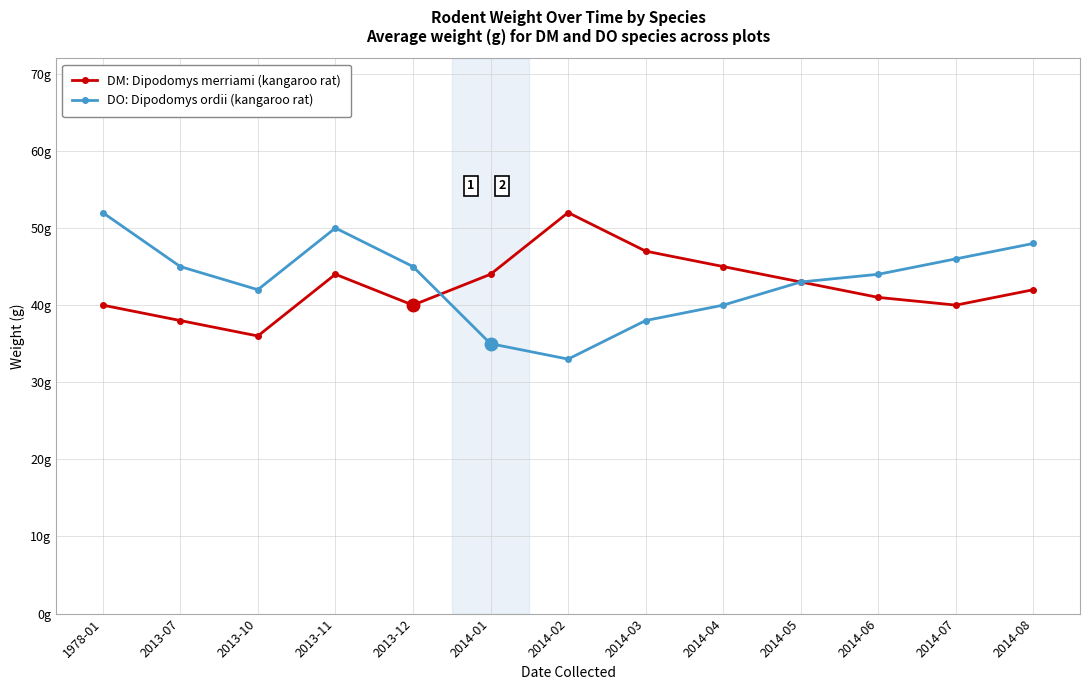

What is the total value across all series at 2014-08?

90